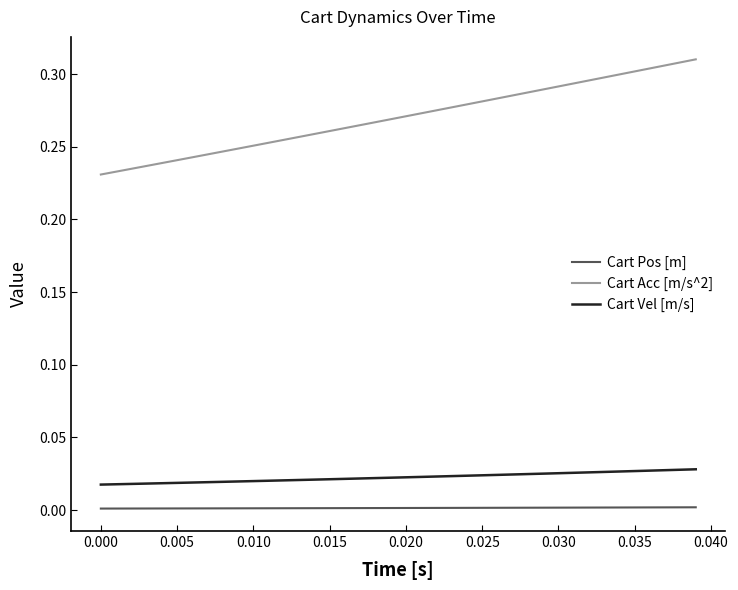

Which series has the largest total across all categories?

Cart Acc [m/s^2]